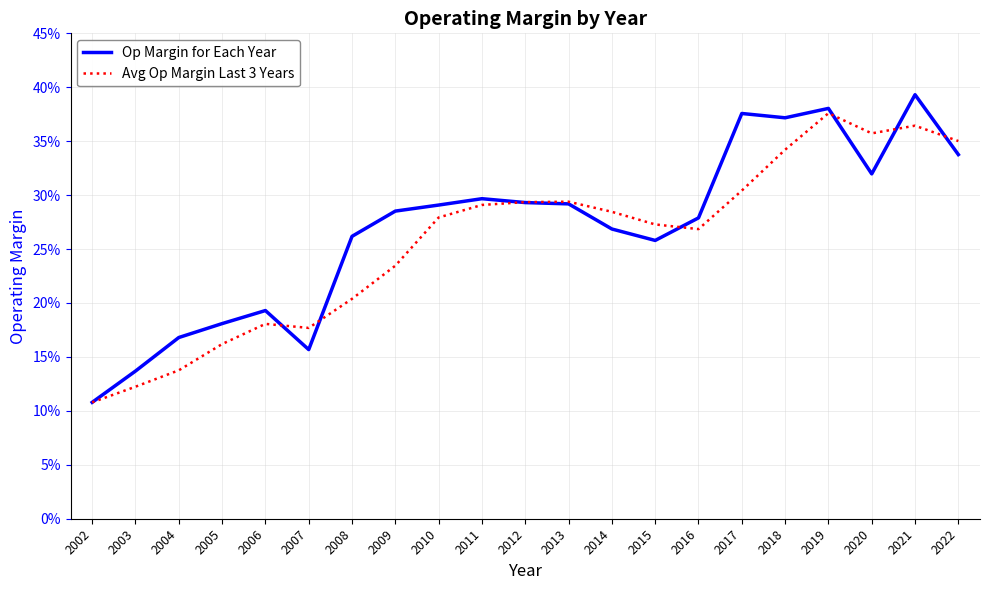

True or false: Op Margin for Each Year has more than 1 points higher than both neighbors.

True